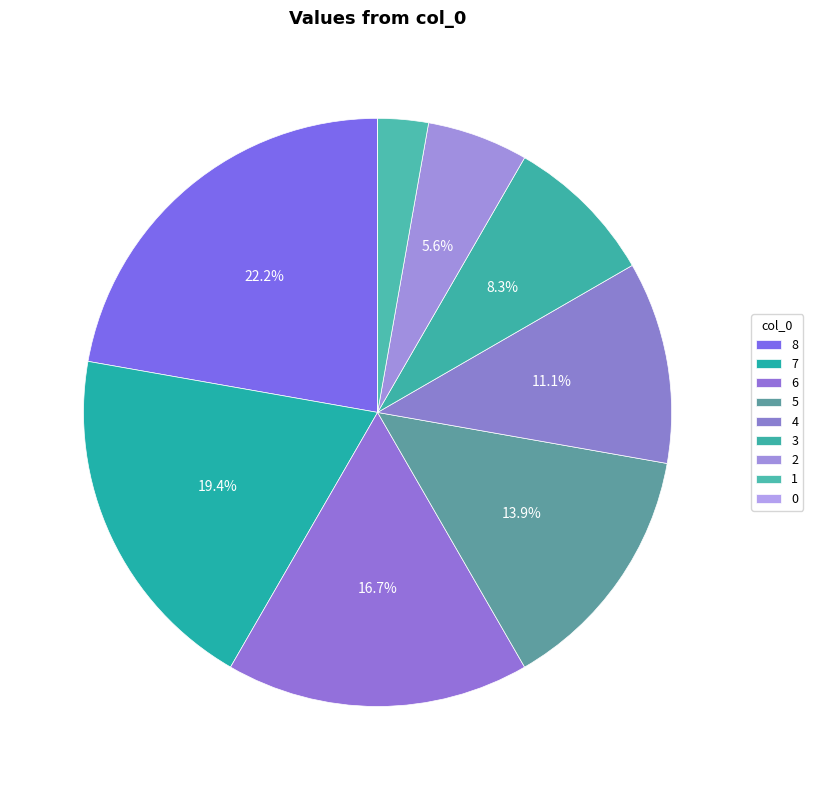

What is the change in value from 2 to 1?

-1